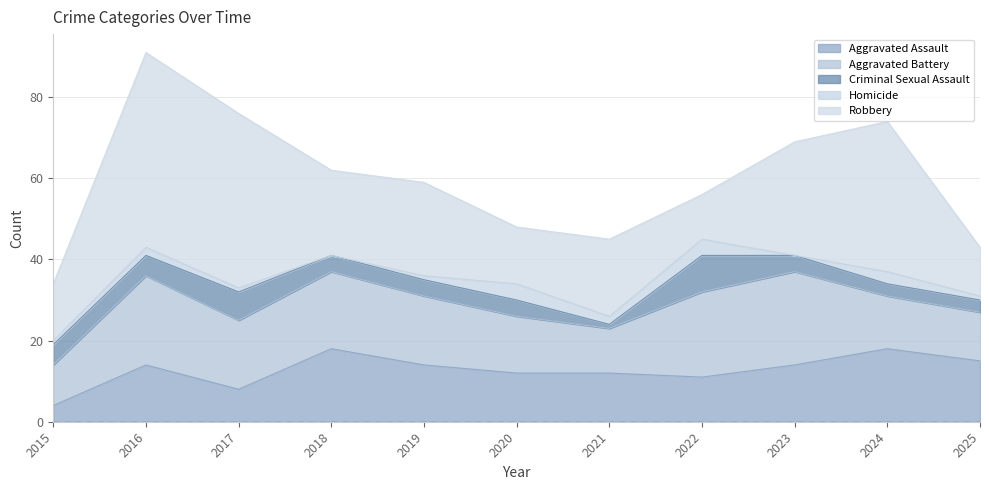

Reading right to left, list all the values displayed in this chart.

Aggravated Assault: 15	18	14	11	12	12	14	18	8	14	4
Aggravated Battery: 12	13	23	21	11	14	17	19	17	22	10
Criminal Sexual Assault: 3	3	4	9	1	4	4	4	7	5	5
Homicide: 1	3	0	4	2	4	1	0	1	2	1
Robbery: 12	37	28	11	19	14	23	21	43	48	14